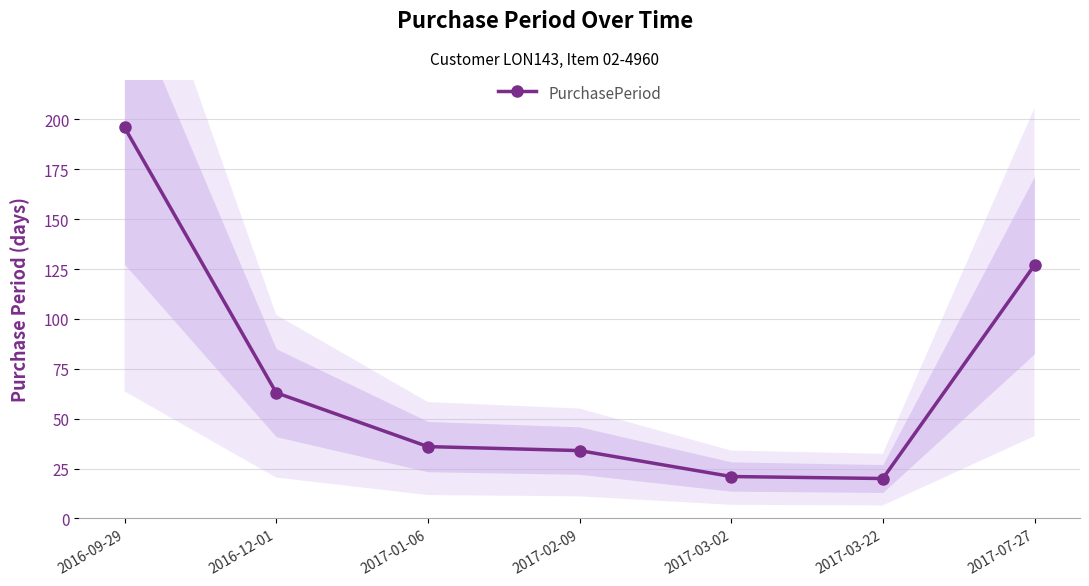

Approximately how many times larger is the value at 2017-07-27 compared to 2017-03-22?

6.3